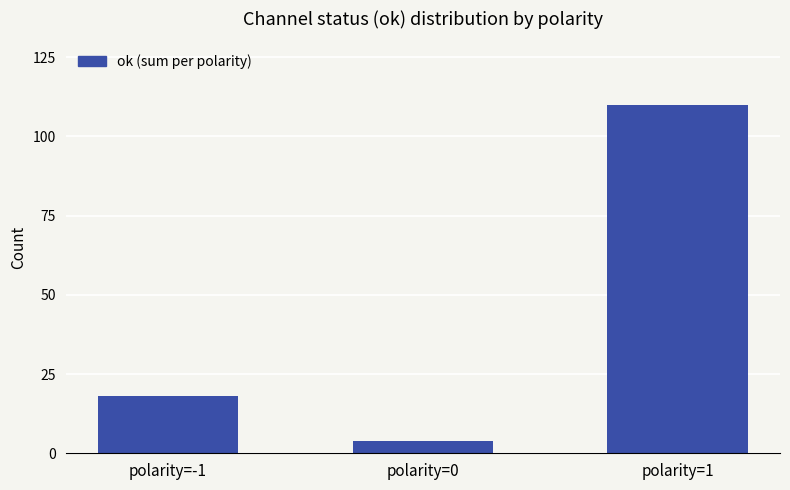

Reading left to right, what are all the values shown in this chart?

polarity=-1=18	polarity=0=4	polarity=1=110